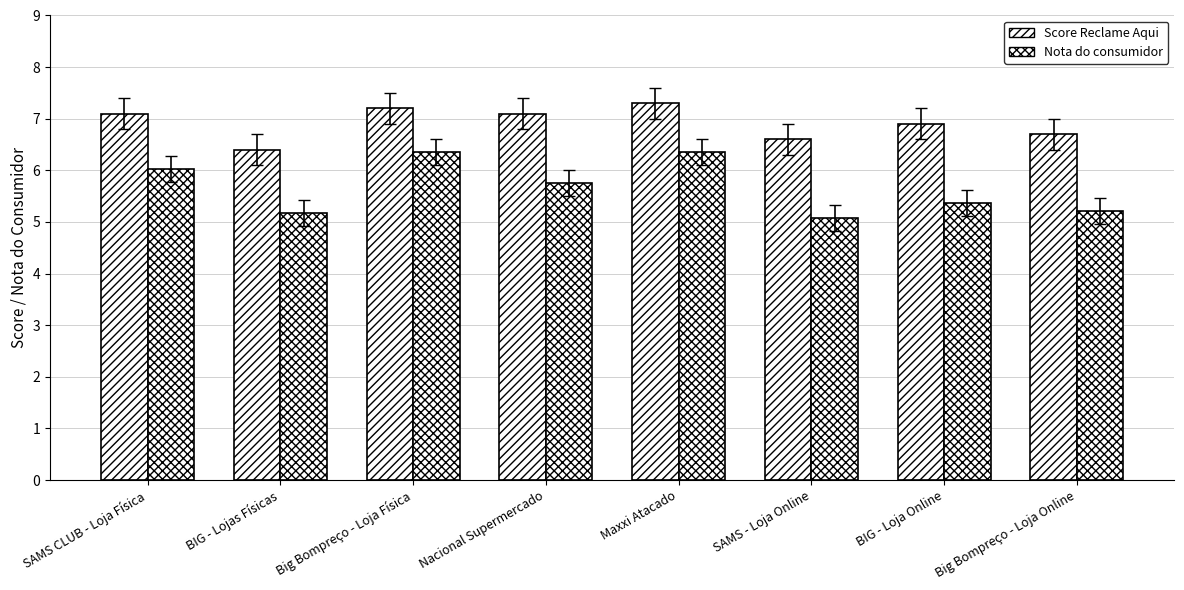

Rank the categories by Score Reclame Aqui value from lowest to highest.

BIG - Lojas Físicas, SAMS - Loja Online, Big Bompreço - Loja Online, BIG - Loja Online, SAMS CLUB - Loja Física, Nacional Supermercado, Big Bompreço - Loja Física, Maxxi Atacado